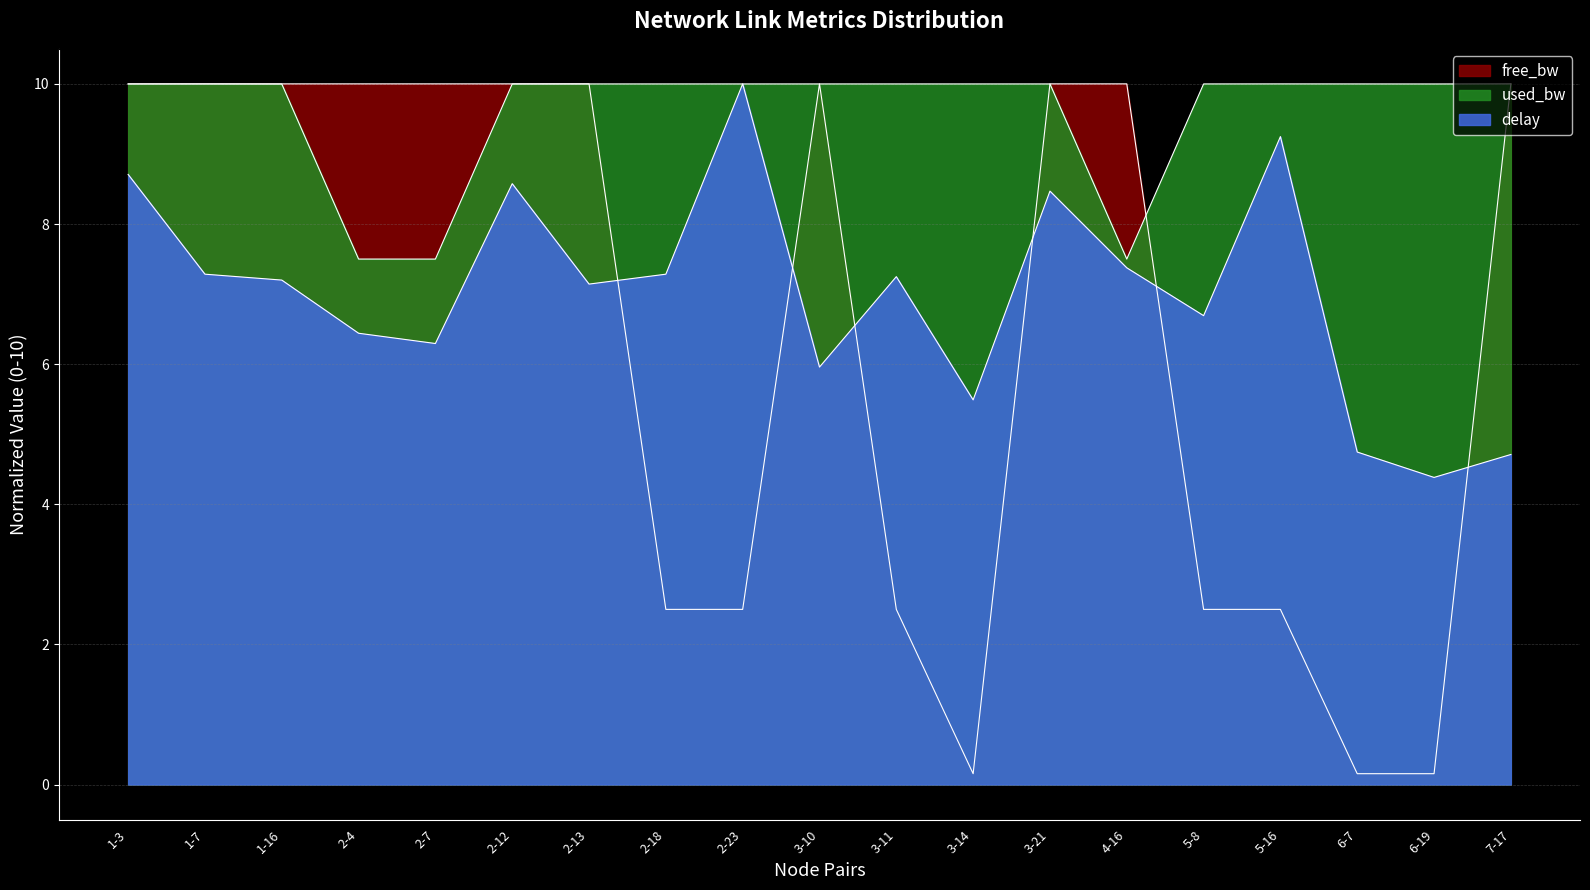

Reading right to left, extract all data points from this chart.

free_bw: 7-17=10.0	6-19=0.2	6-7=0.2	5-16=2.5	5-8=2.5	4-16=10.0	3-21=10.0	3-14=0.2	3-11=2.5	3-10=10.0	2-23=2.5	2-18=2.5	2-13=10.0	2-12=10.0	2-7=10.0	2-4=10.0	1-16=10.0	1-7=10.0	1-3=10.0
used_bw: 7-17=10.0	6-19=10.0	6-7=10.0	5-16=10.0	5-8=10.0	4-16=7.5	3-21=10.0	3-14=10.0	3-11=10.0	3-10=10.0	2-23=10.0	2-18=10.0	2-13=10.0	2-12=10.0	2-7=7.5	2-4=7.5	1-16=10.0	1-7=10.0	1-3=10.0
delay: 7-17=4.7	6-19=4.4	6-7=4.7	5-16=9.2	5-8=6.7	4-16=7.4	3-21=8.5	3-14=5.5	3-11=7.2	3-10=6.0	2-23=10.0	2-18=7.3	2-13=7.1	2-12=8.6	2-7=6.3	2-4=6.4	1-16=7.2	1-7=7.3	1-3=8.7